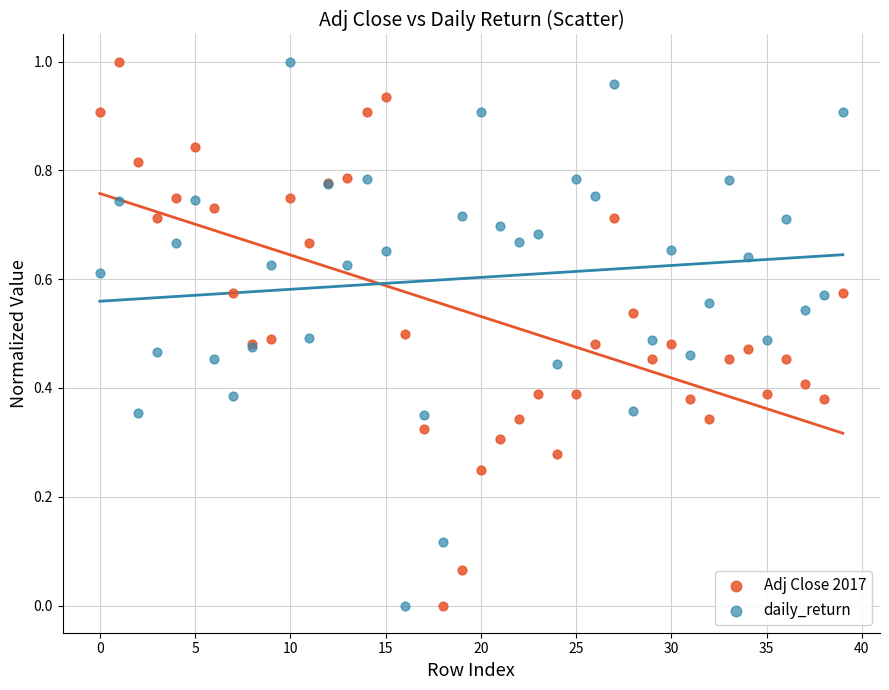

What are all the series names shown in the legend?

Adj Close 2017, daily_return